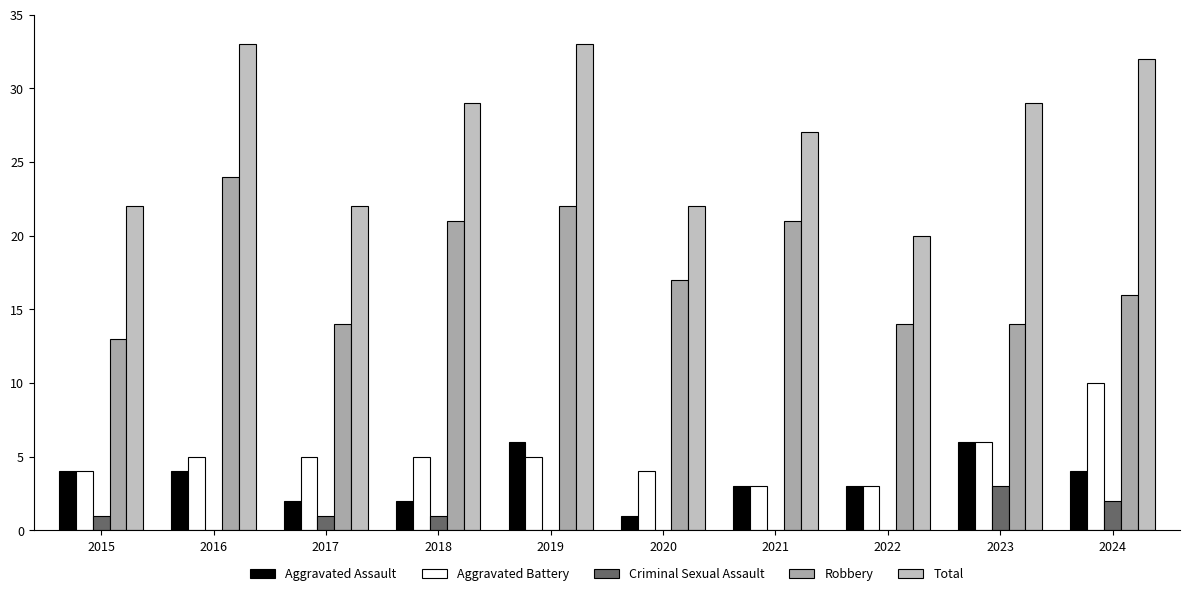

Rank the series at 2020 from lowest to highest value.

Criminal Sexual Assault, Aggravated Assault, Aggravated Battery, Robbery, Total